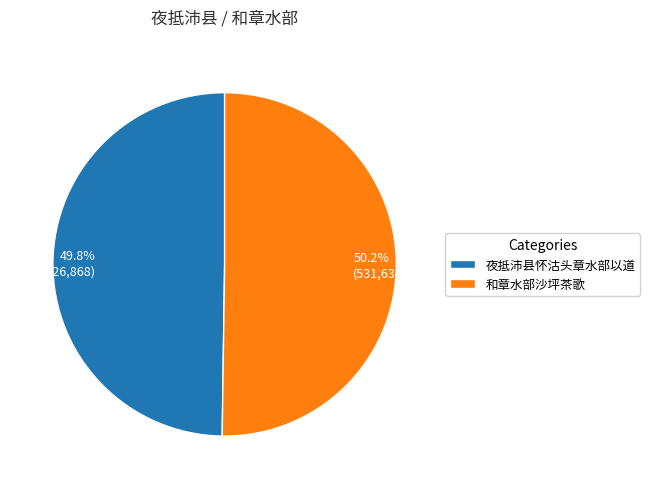

To the nearest percent, what percentage of the pie is 夜抵沛县怀沽头章水部以道?

50%